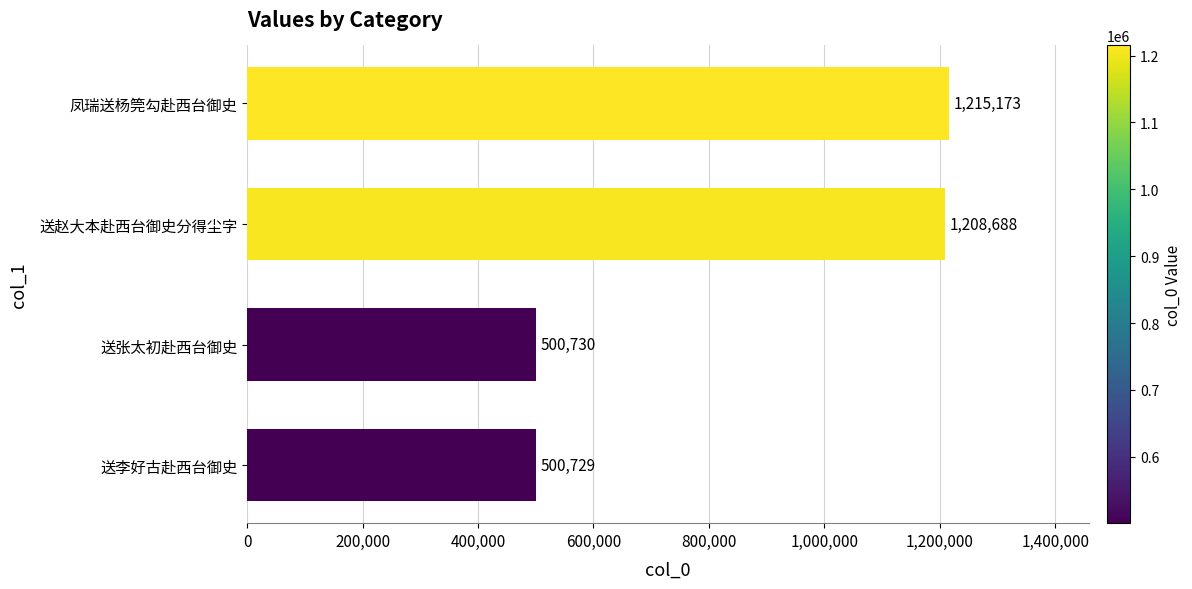

What is the change in value from 送赵大本赴西台御史分得尘字 to 凤瑞送杨筦勾赴西台御史?

+6485